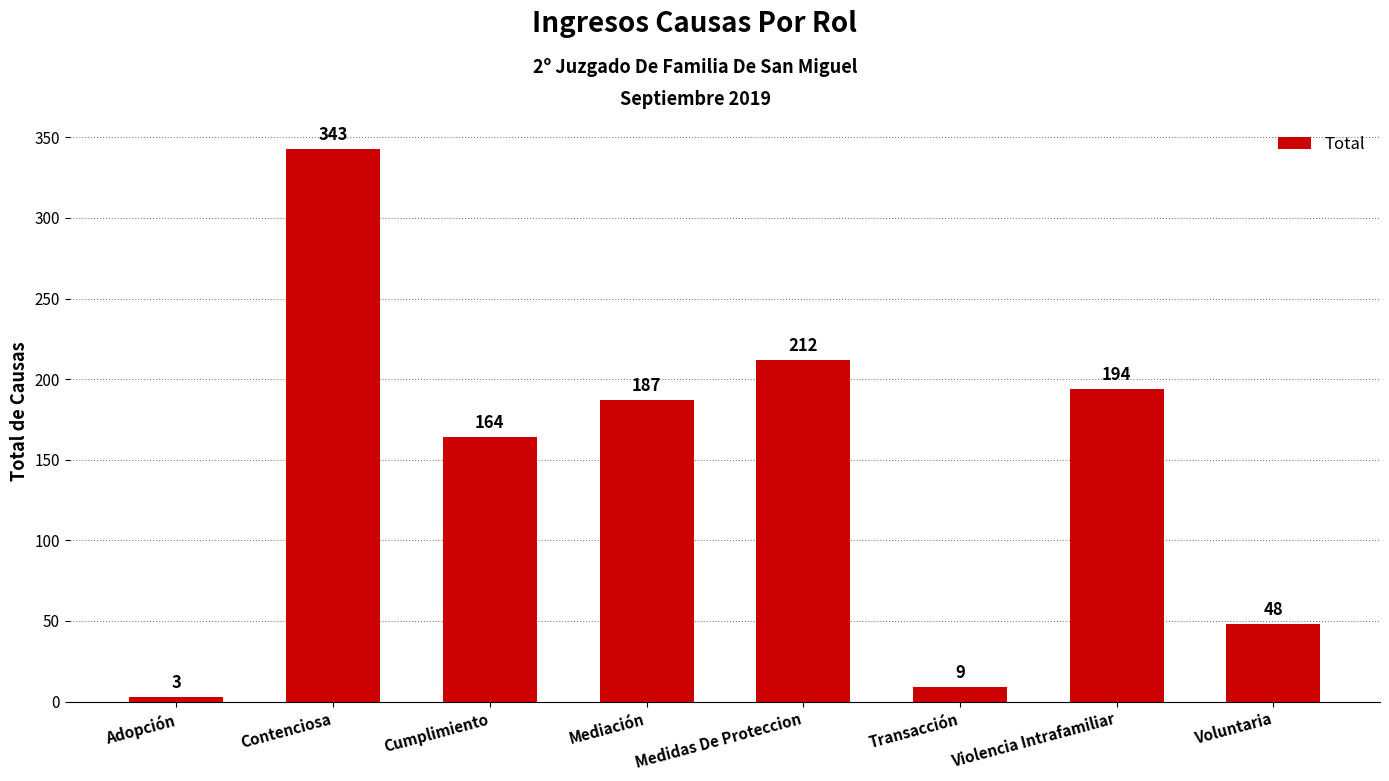

What is the maximum value shown in the chart?

343